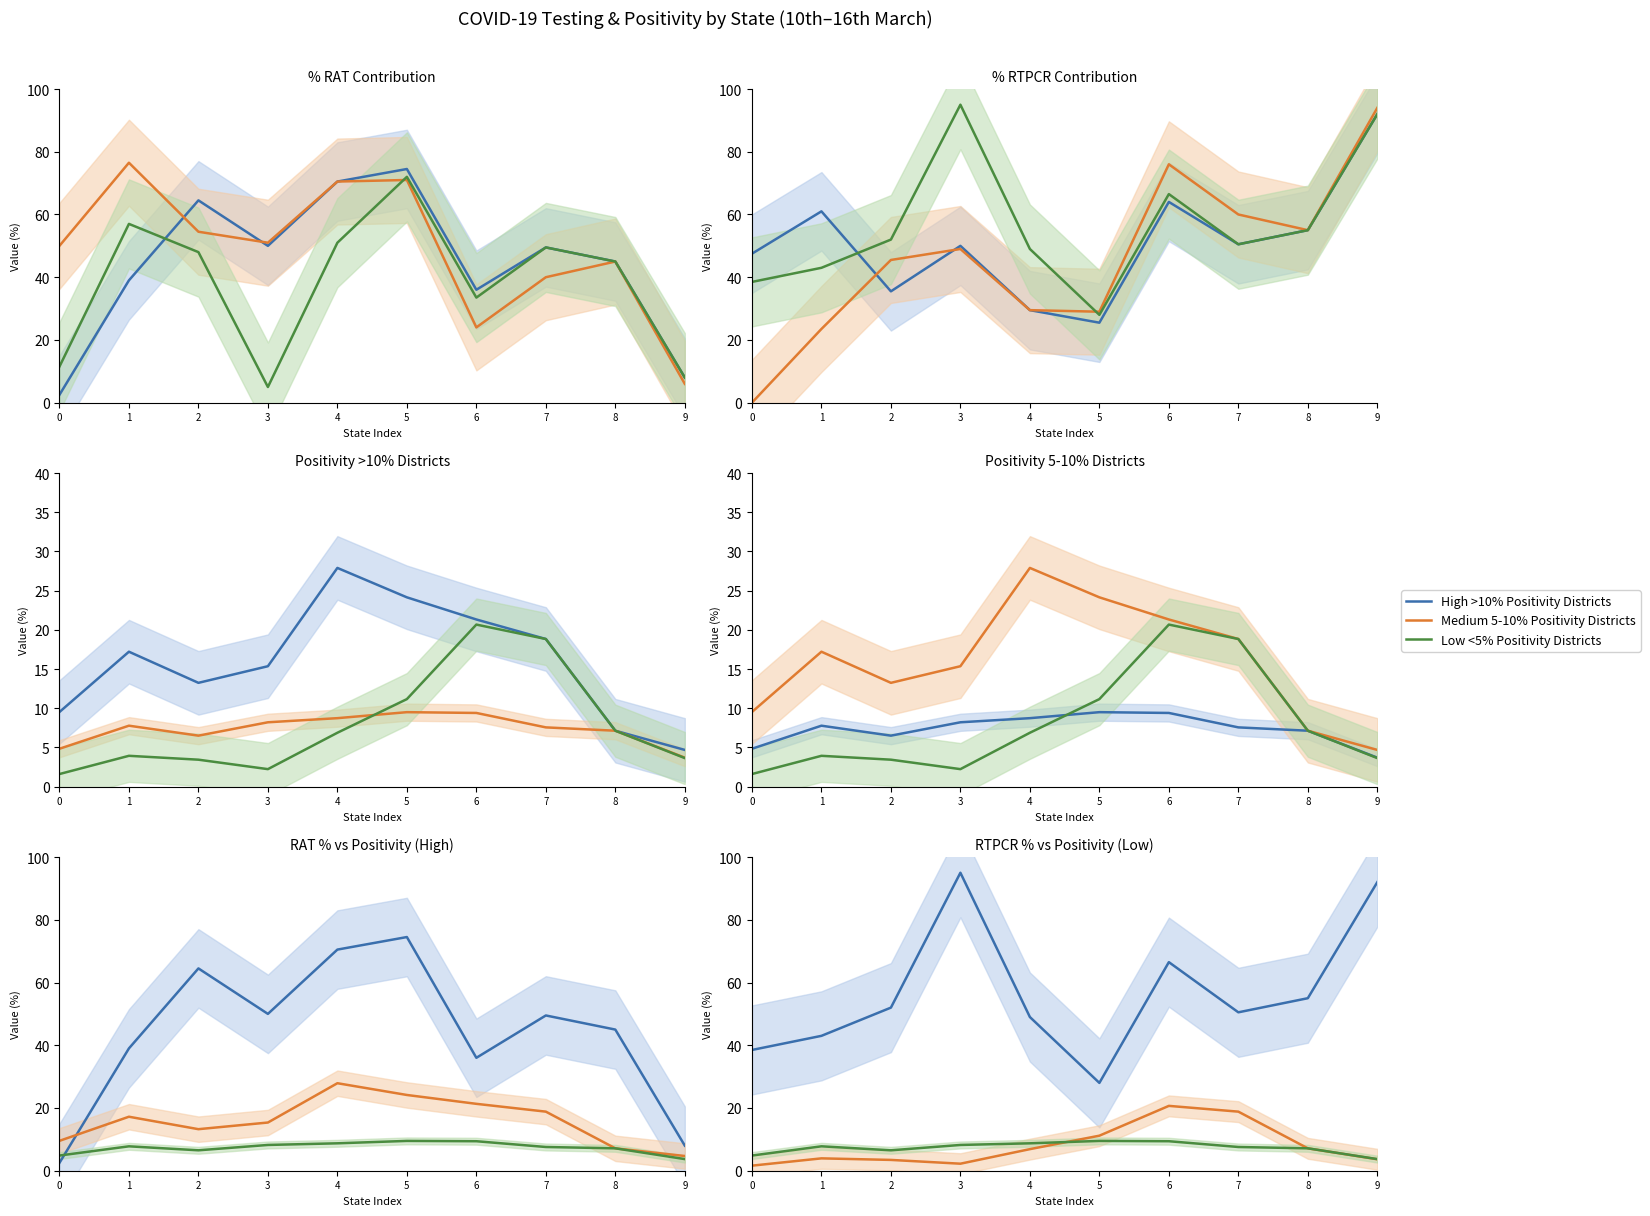

What is the approximate value of High >10% Positivity Districts at 0?

38.5